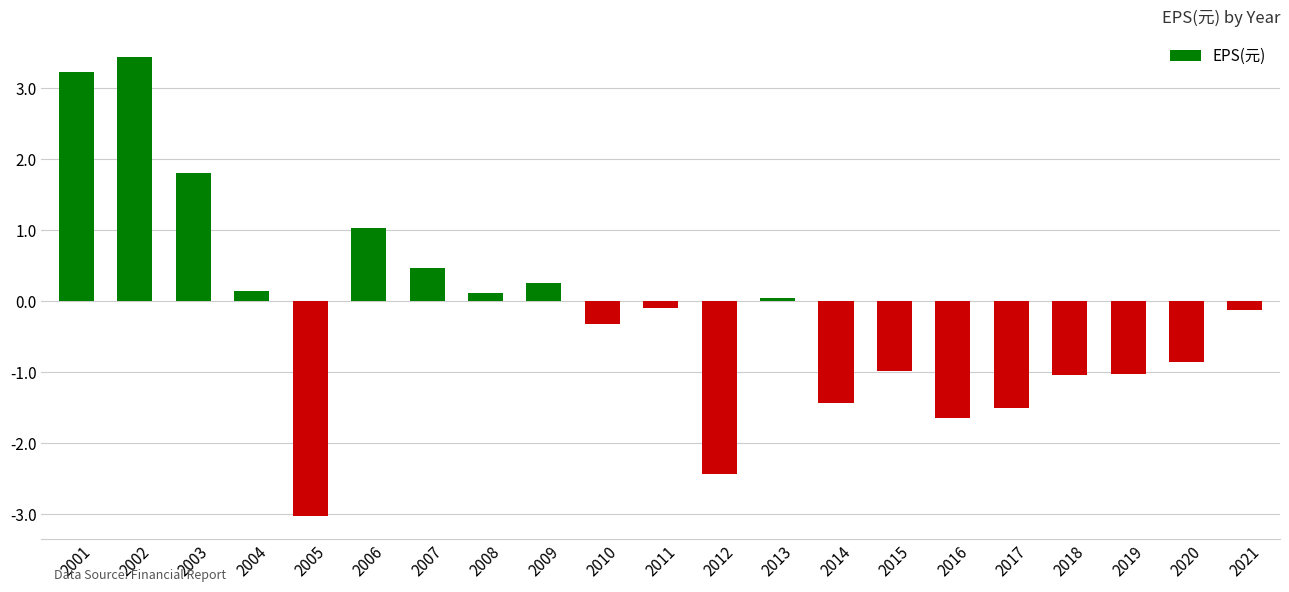

What is the minimum value shown in the chart?

-3.0